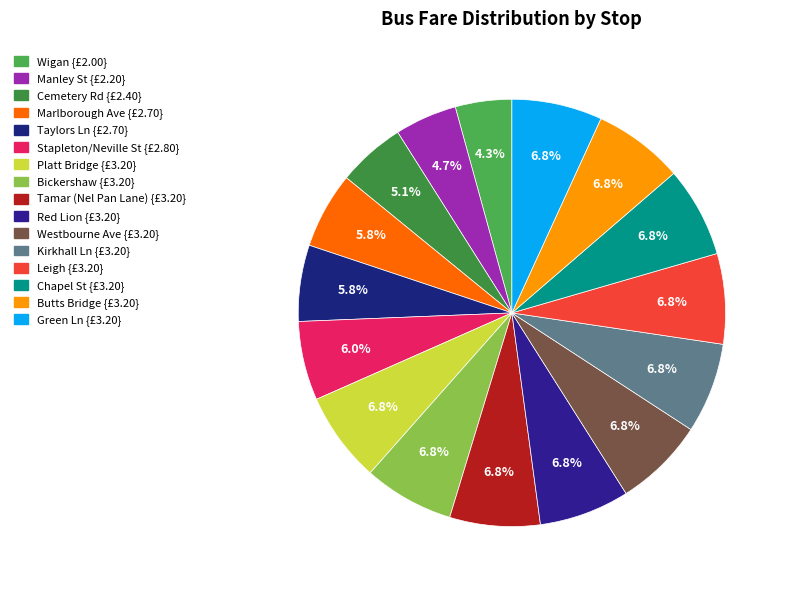

True or false: Stapleton/Neville St accounts for 6% of the total.

True